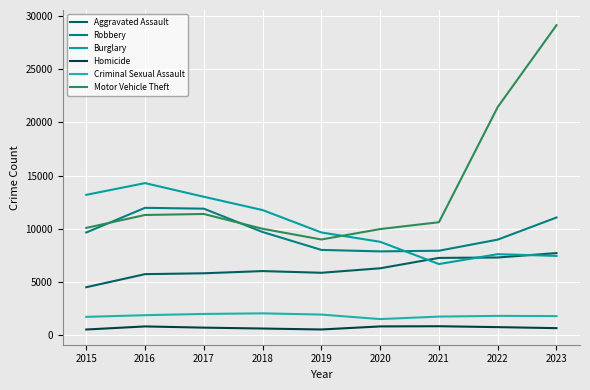

What is the difference between the Burglary values at 2016 and 2015?

1105